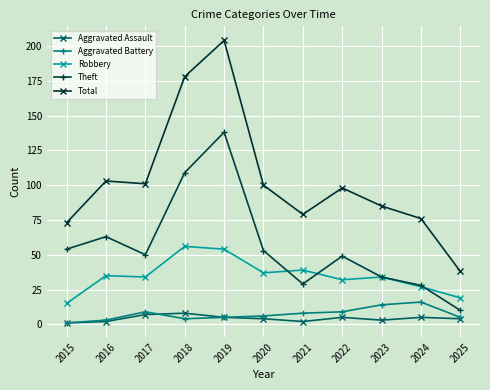

How many series are shown in this chart?

5